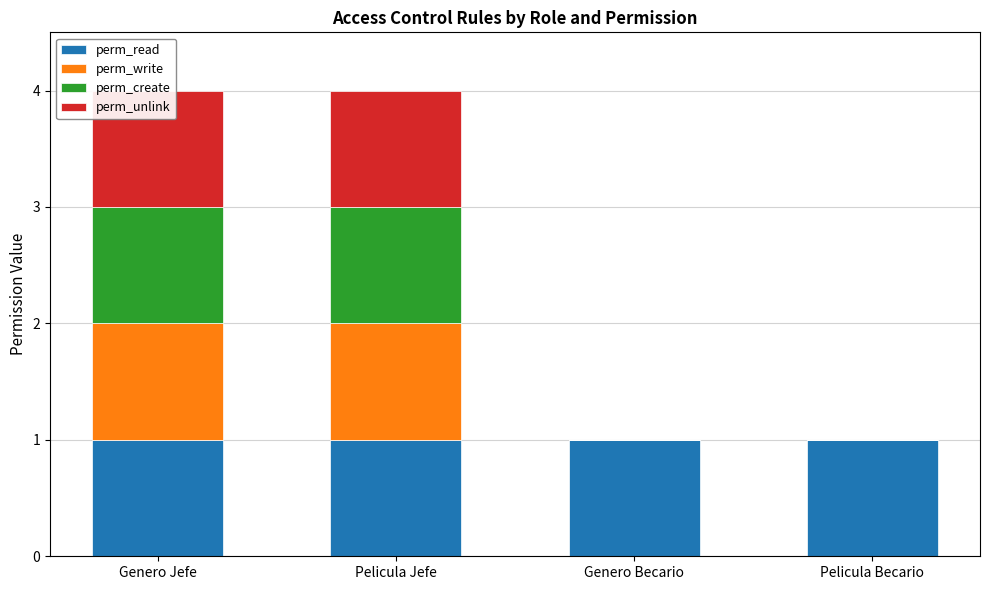

What is the label of the 1st bar from the right?

Pelicula Becario